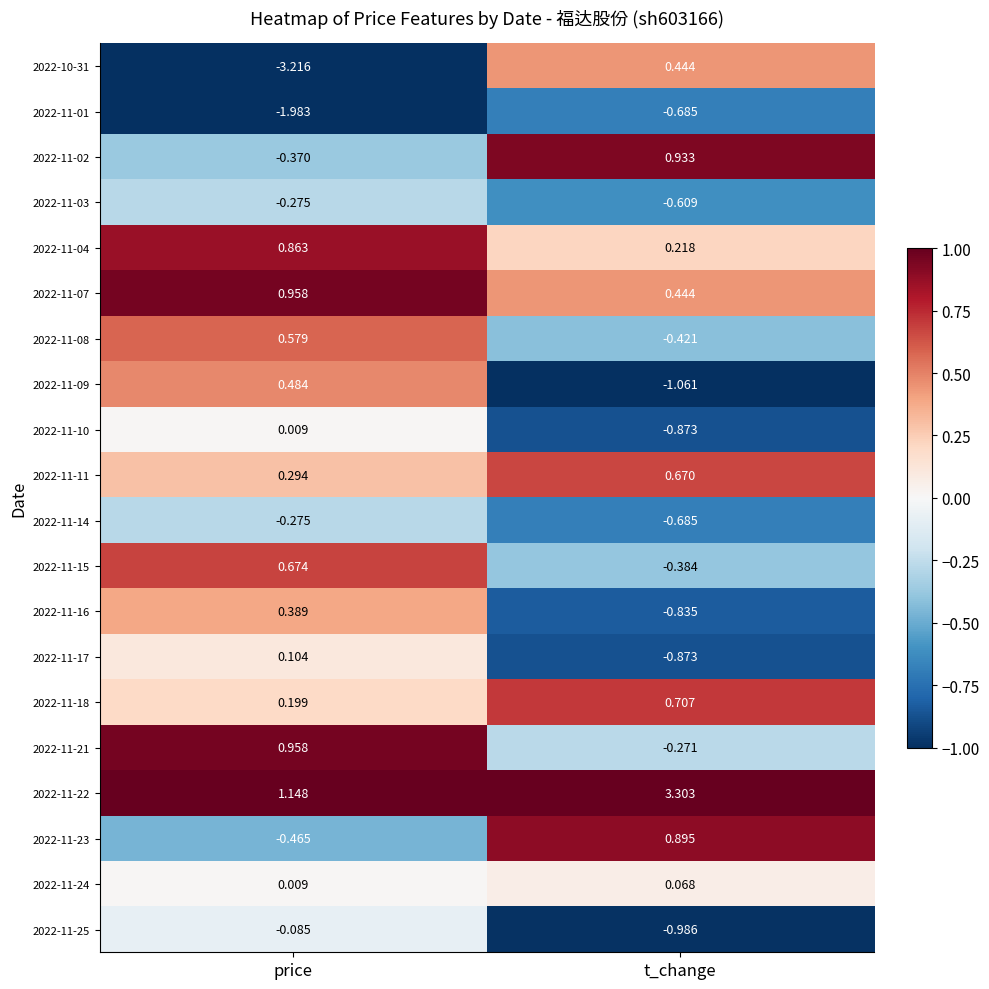

Rank the categories by 2022-11-07 value from lowest to highest.

t_change, price